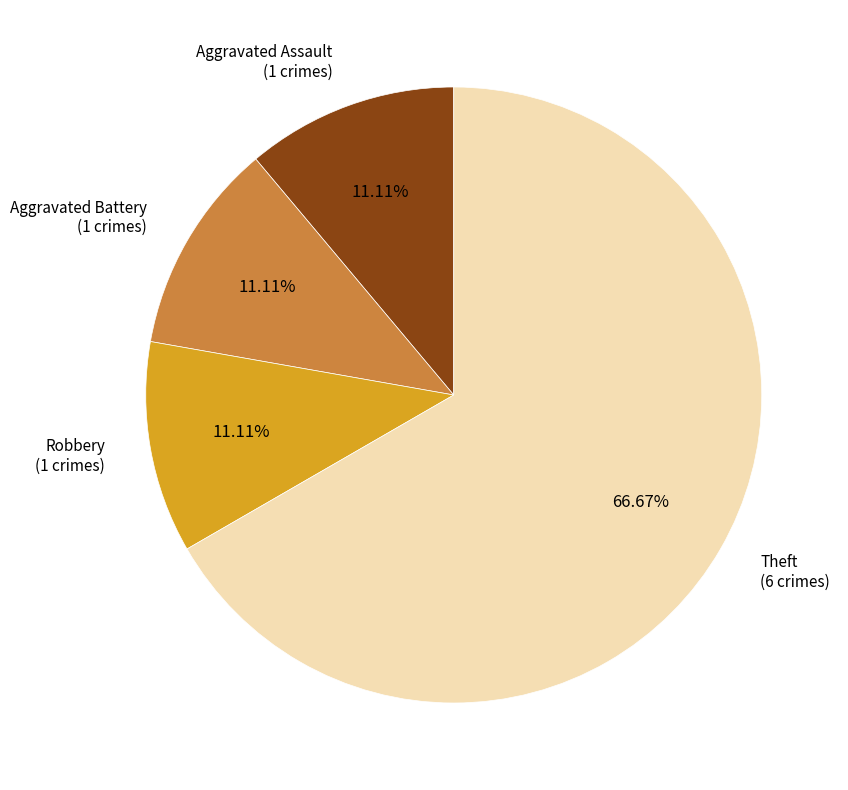

To the nearest percent, what portion does Robbery represent?

11%